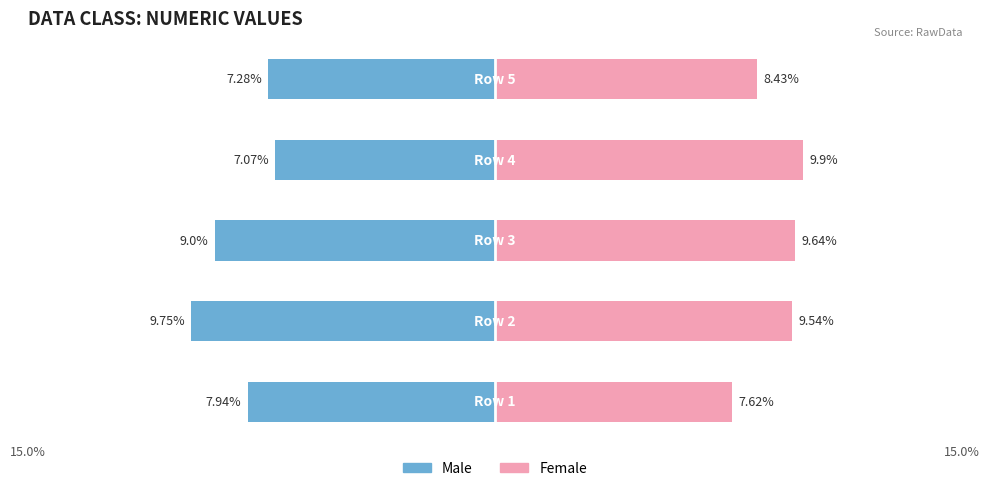

List the series in order of their peak value, highest first.

Female, Male